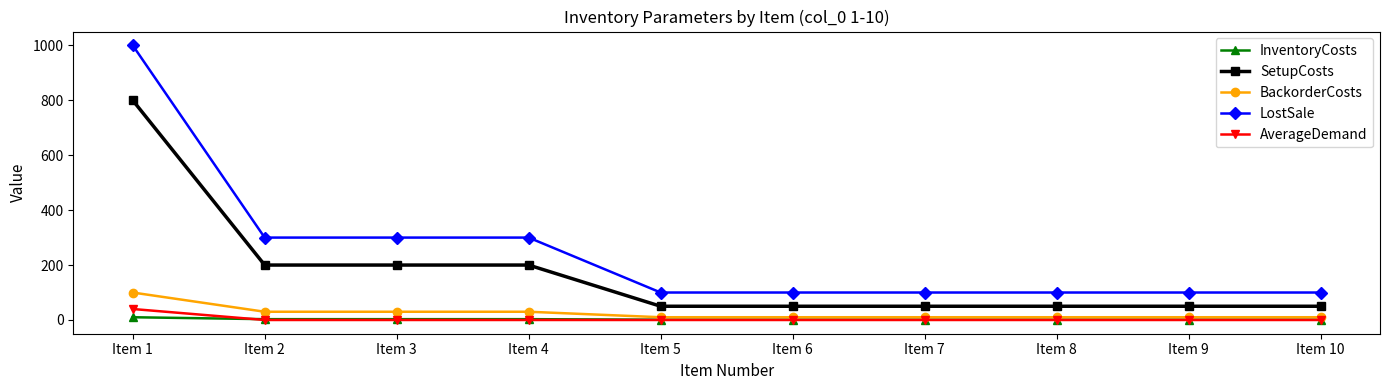

True or false: InventoryCosts and LostSale intersect in this chart.

False